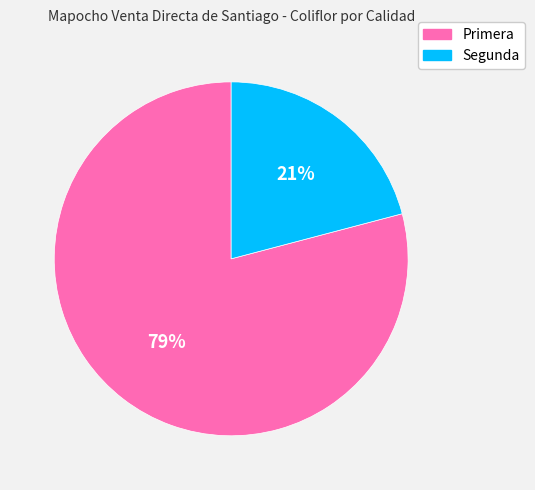

Between Segunda and Primera, which is larger?

Primera